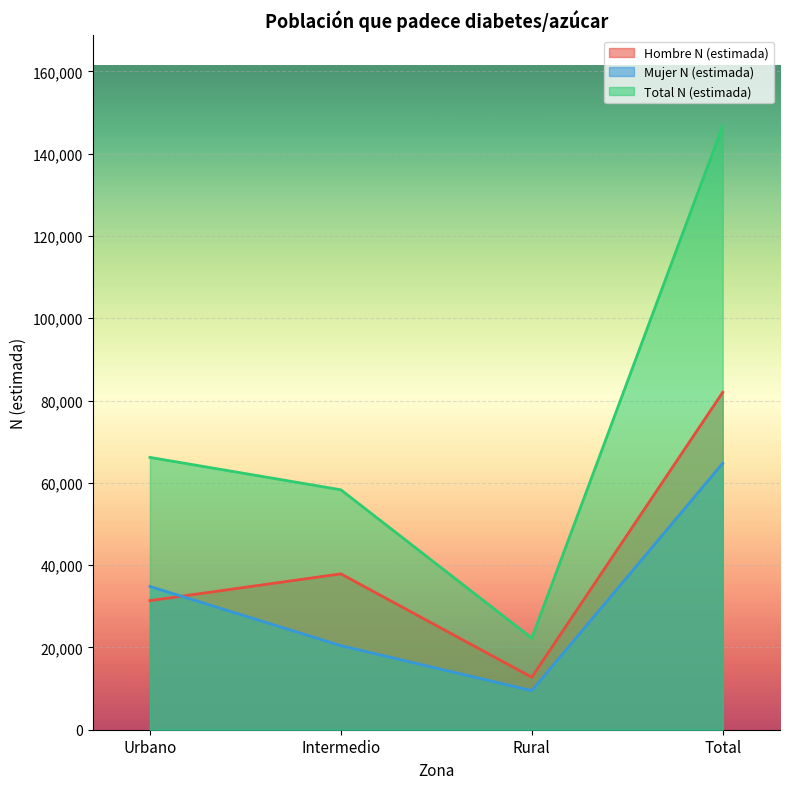

What is the maximum value for Mujer N (estimada)?

64753